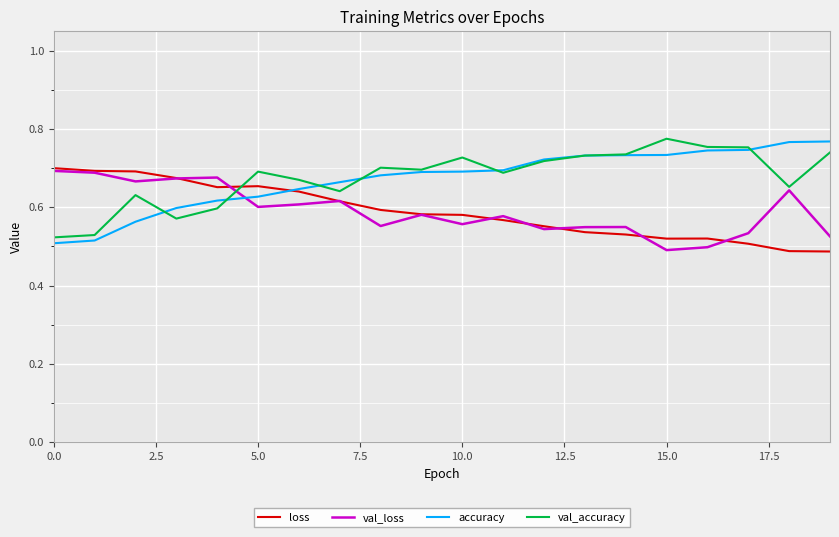

How many times do loss and accuracy cross each other?

1